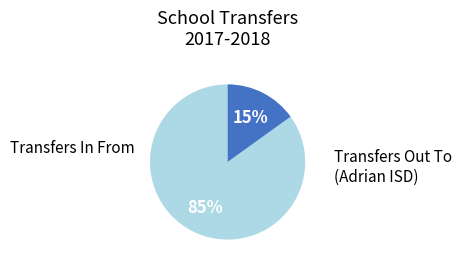

To the nearest percent, what is the difference between the largest and smallest slice percentages?

70%